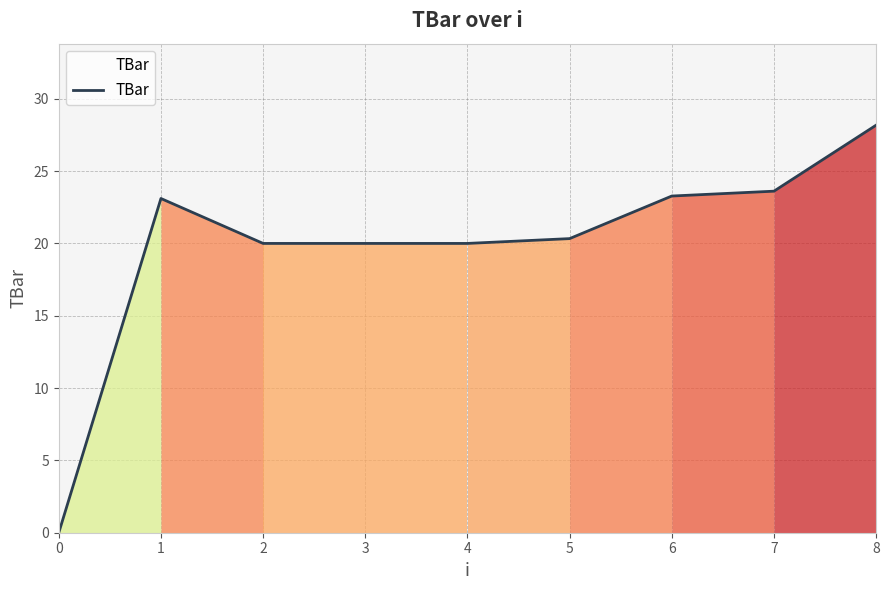

What is the difference between the maximum and minimum values?

28.2